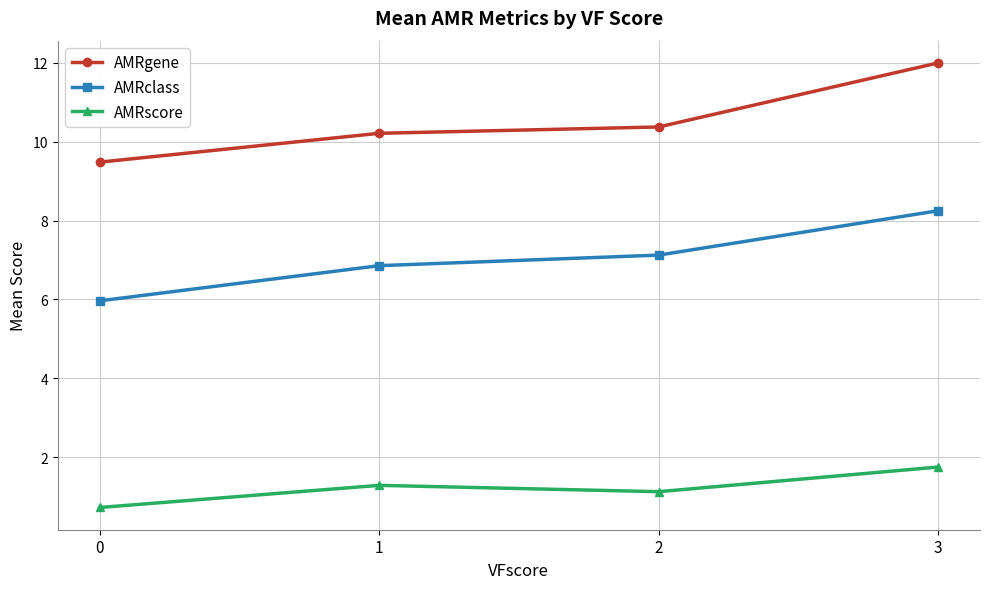

What is the total value across all series at 1?

18.4